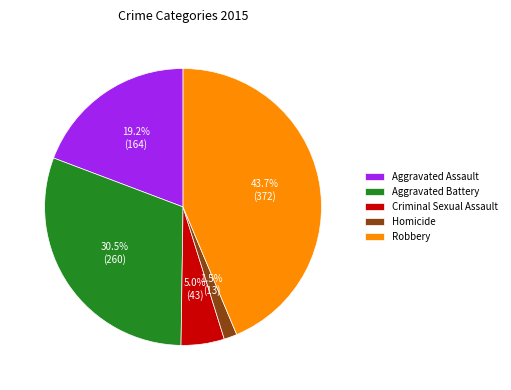

Approximately how many times larger is the value at Homicide compared to Criminal Sexual Assault?

0.3